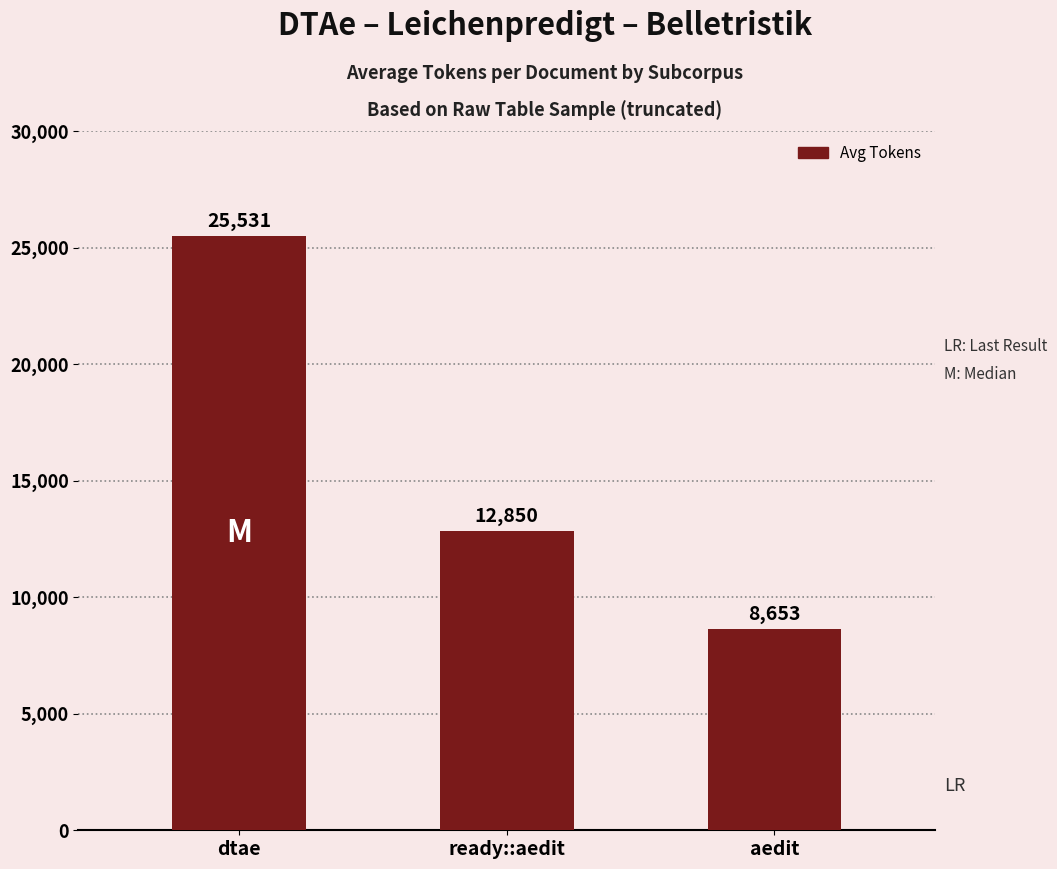

Between aedit and ready::aedit, which is larger?

ready::aedit